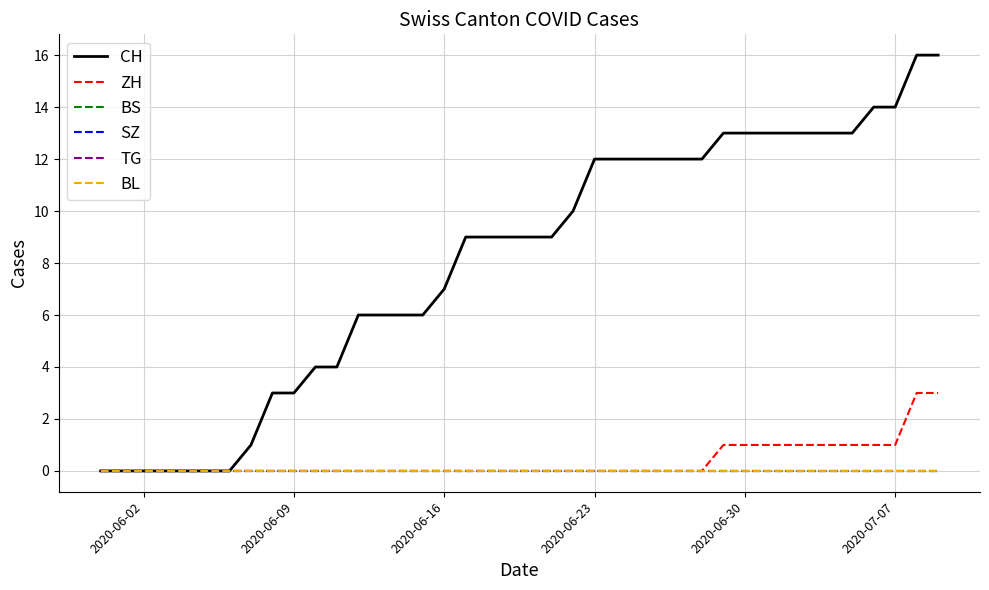

What is the value of the CH point at the 16th from the left?

6